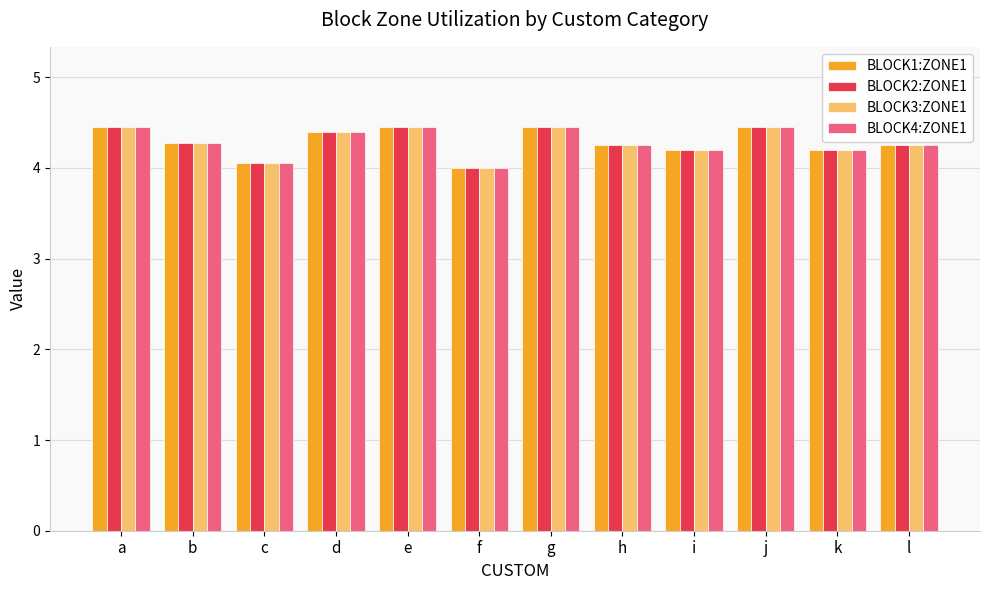

What is the value of the BLOCK3:ZONE1 bar at the 9th from the left?

4.2